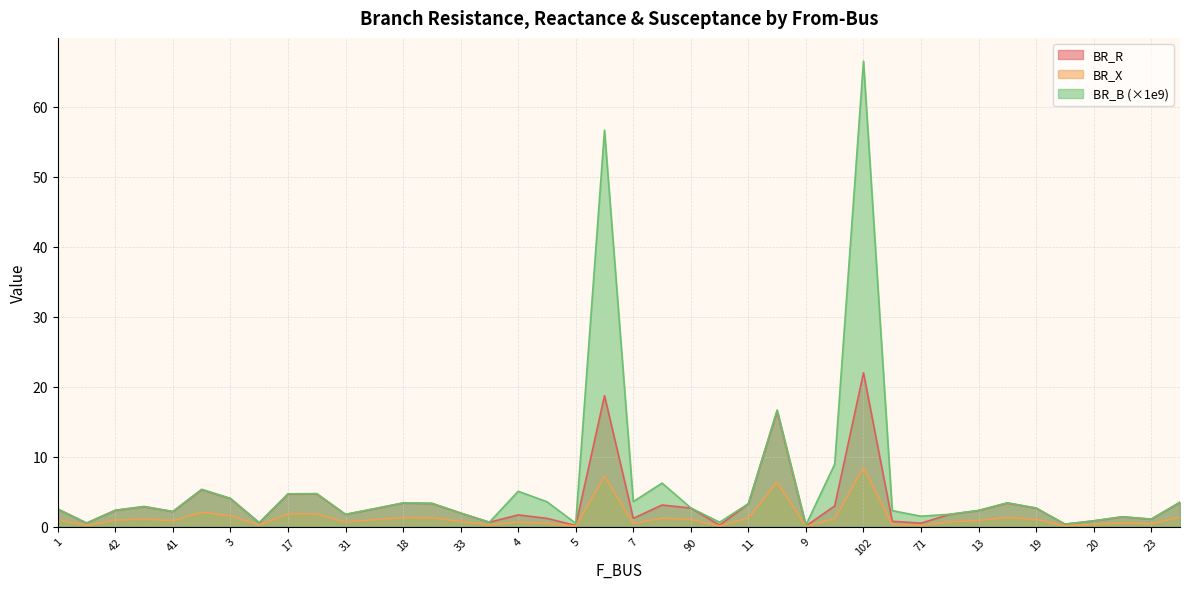

What are all the series names shown in the legend?

BR_R, BR_X, BR_B (×1e9)